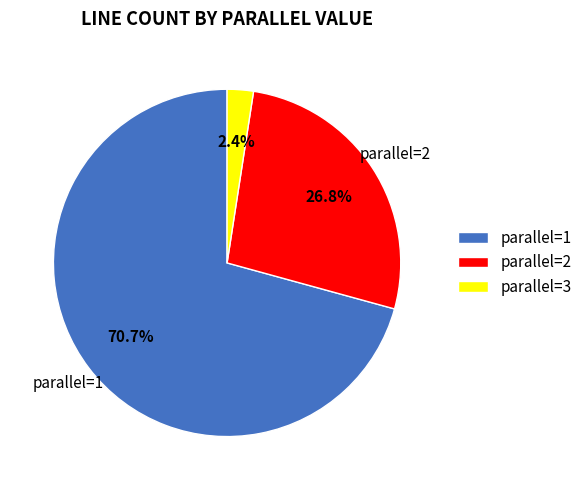

Which category has the smallest portion of the pie?

parallel=3